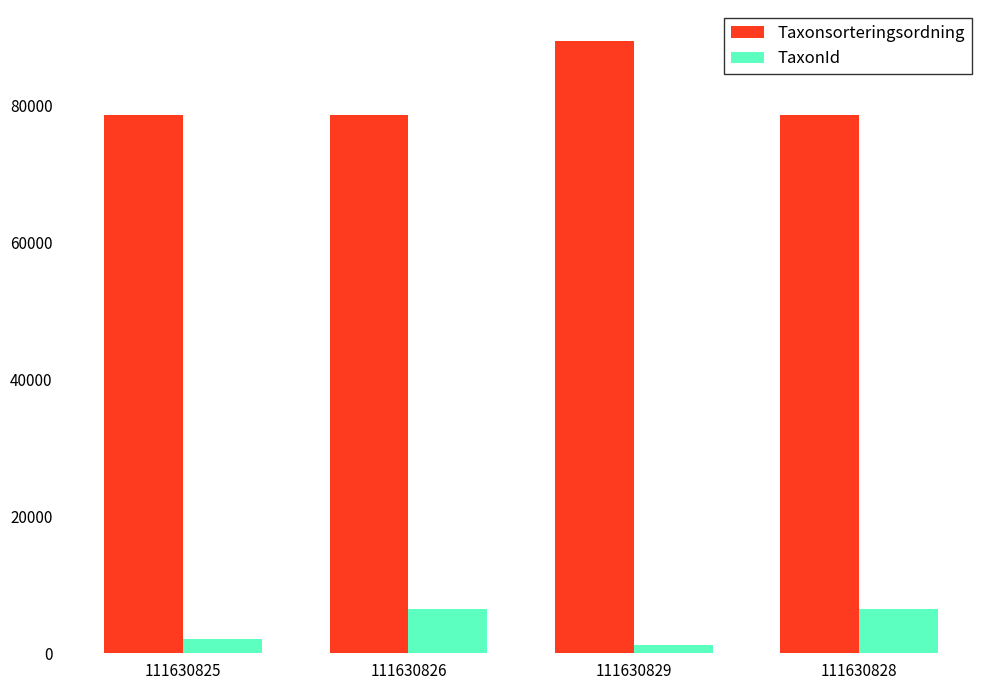

How many groups of bars are there?

4